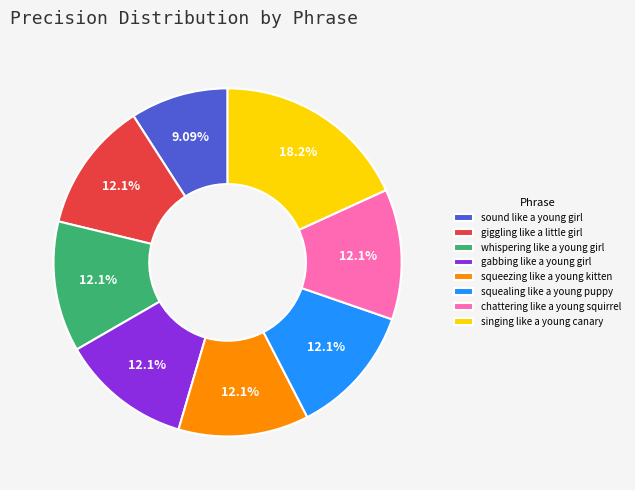

Which has a higher value, giggling like a little girl or singing like a young canary?

singing like a young canary